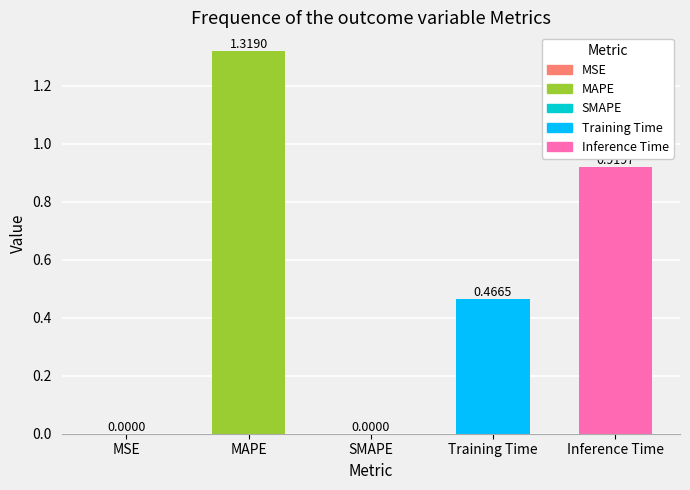

What is the sum of all values?

2.7